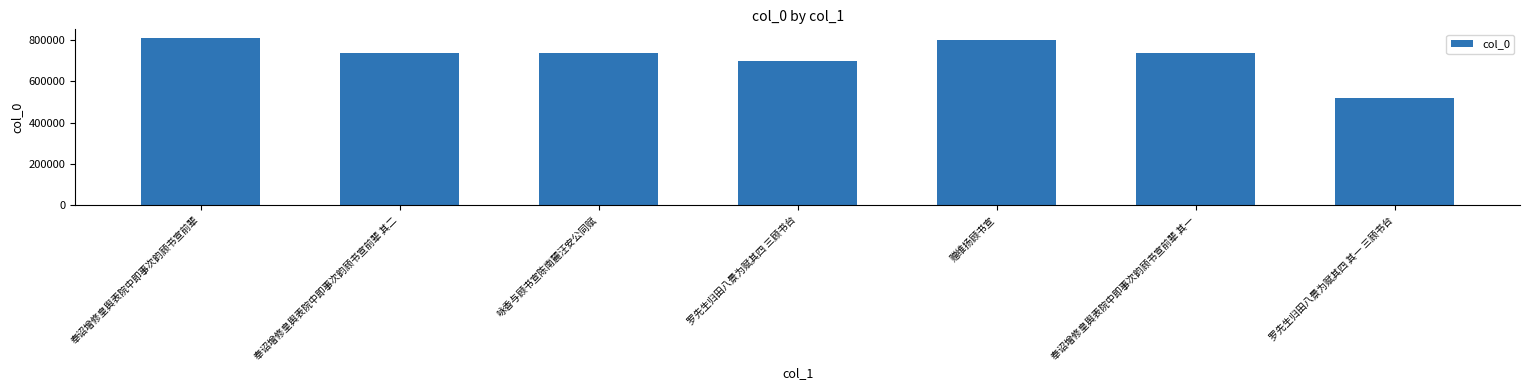

At which label does the data first exceed 737306?

奉诏增修皇舆表院中即事次韵顾书宣前辈